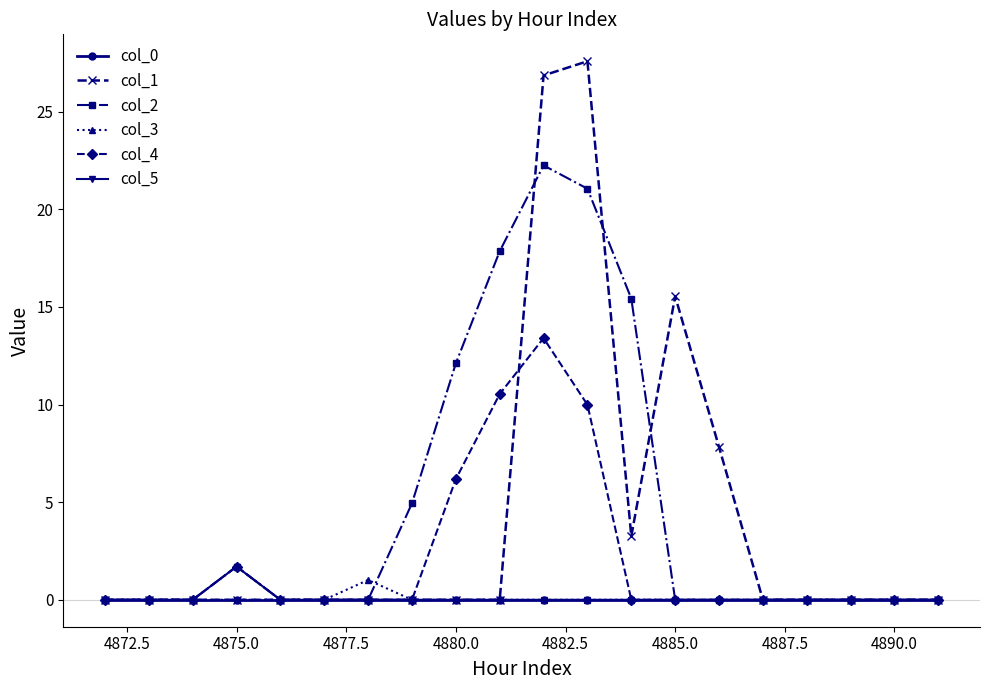

True or false: col_3 has more than 0 interior local peaks.

True